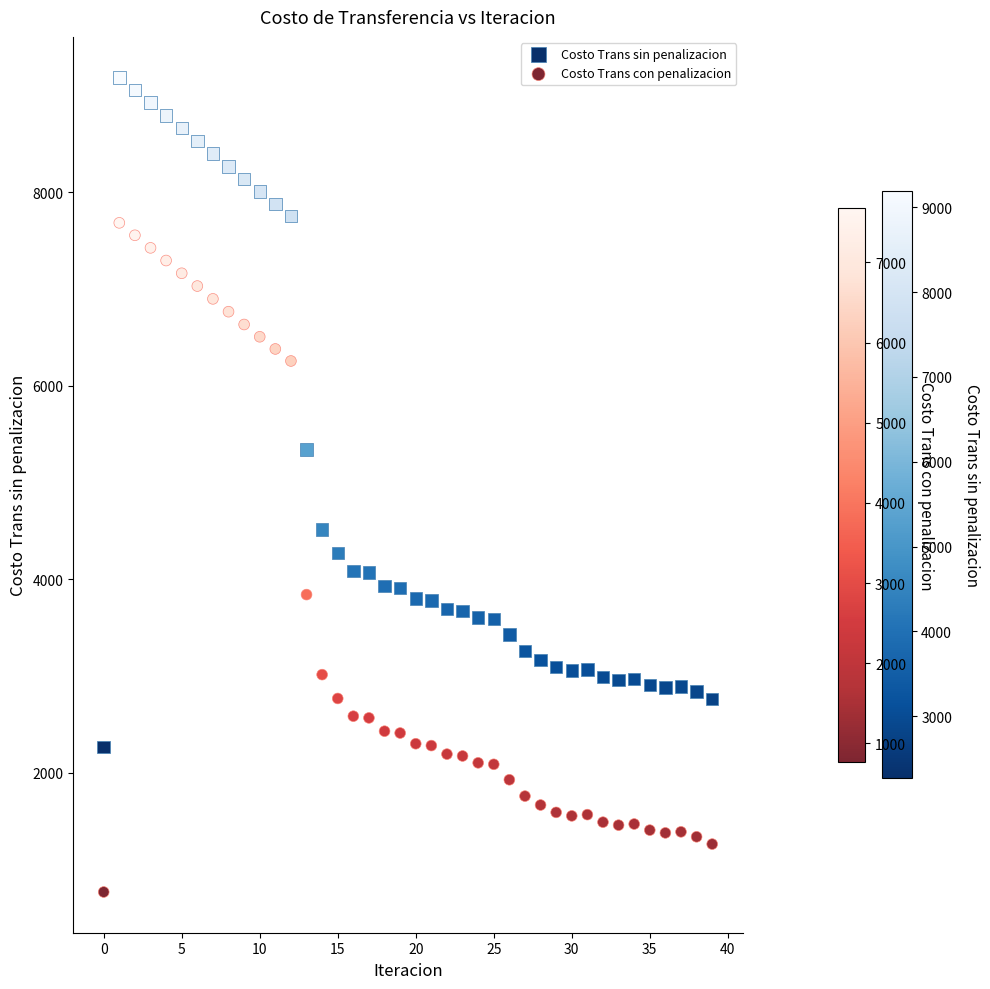

Which series reaches the maximum Y coordinate?

Costo Trans sin penalizacion